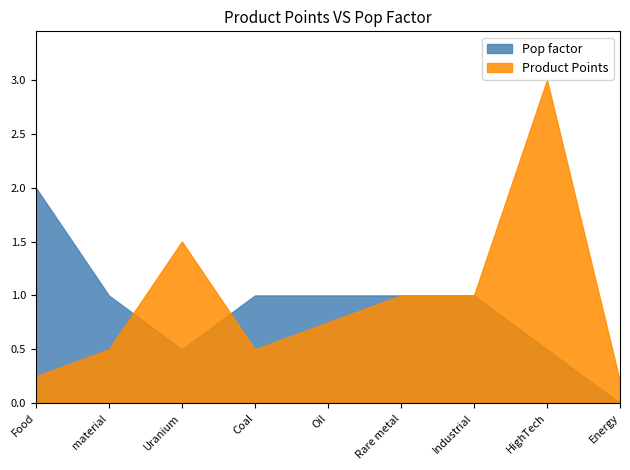

What is the highest value of the Product Points series?

3.0